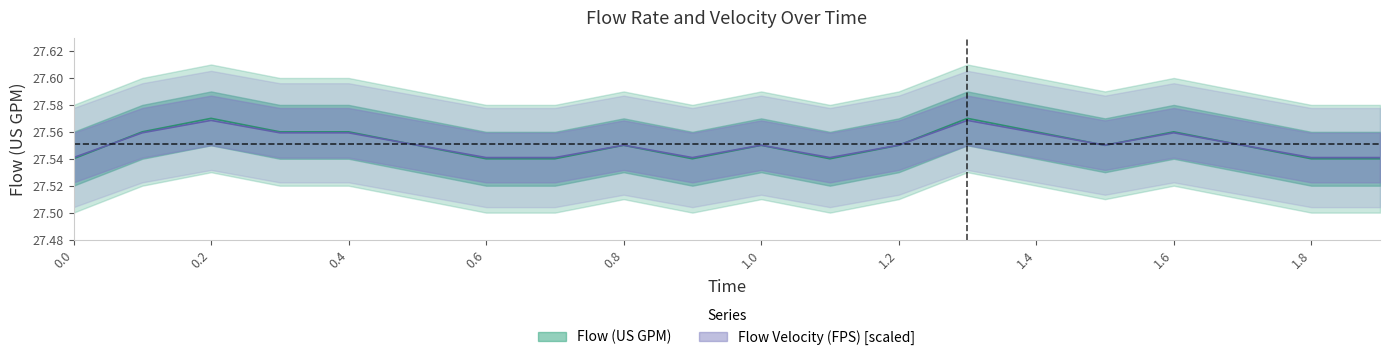

Which series has the widest spread of values?

Flow (US GPM)